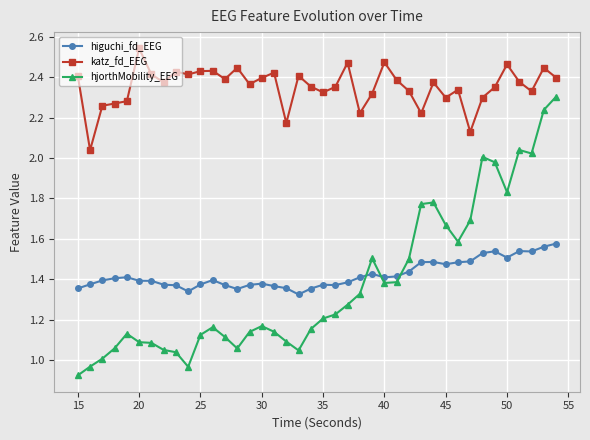

Which series ends up on top after the final intersection of higuchi_fd_EEG and hjorthMobility_EEG?

hjorthMobility_EEG